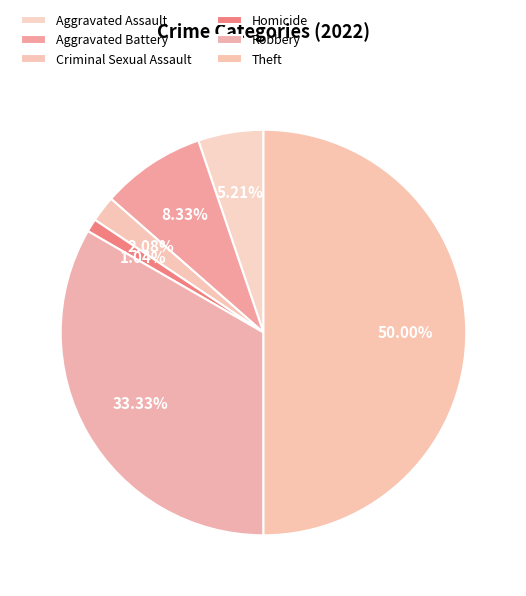

Which has a higher value, Robbery or Criminal Sexual Assault?

Robbery